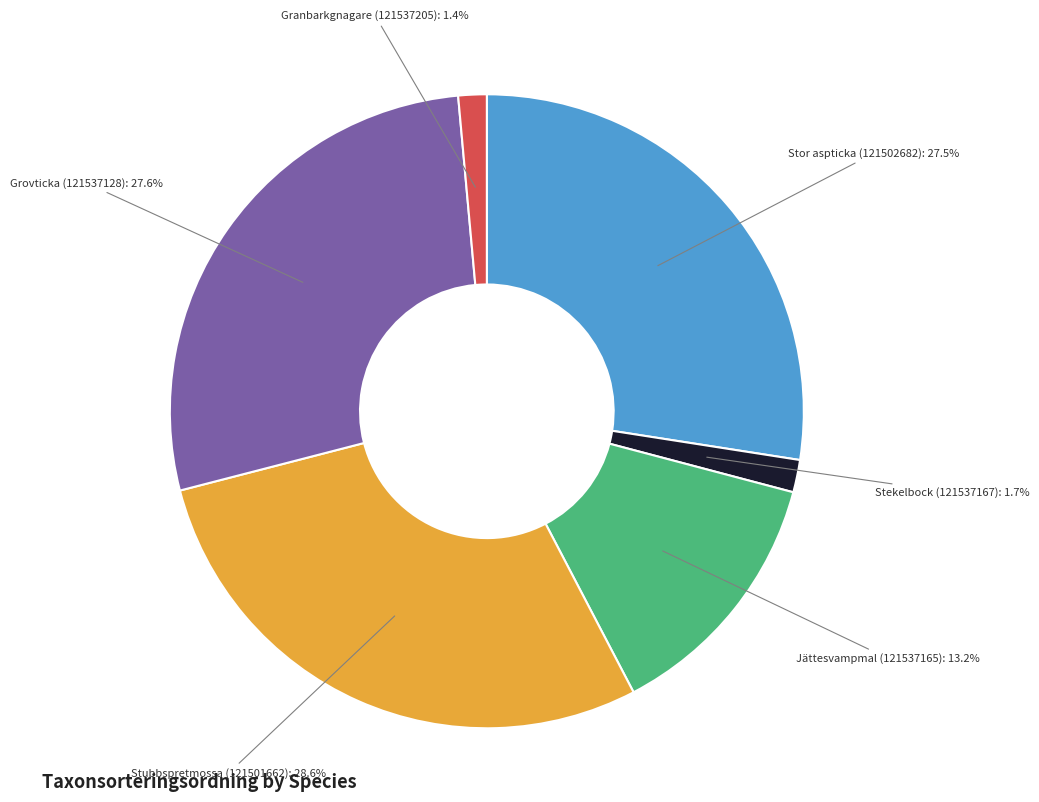

Is there any slice that represents more than half of the pie?

No